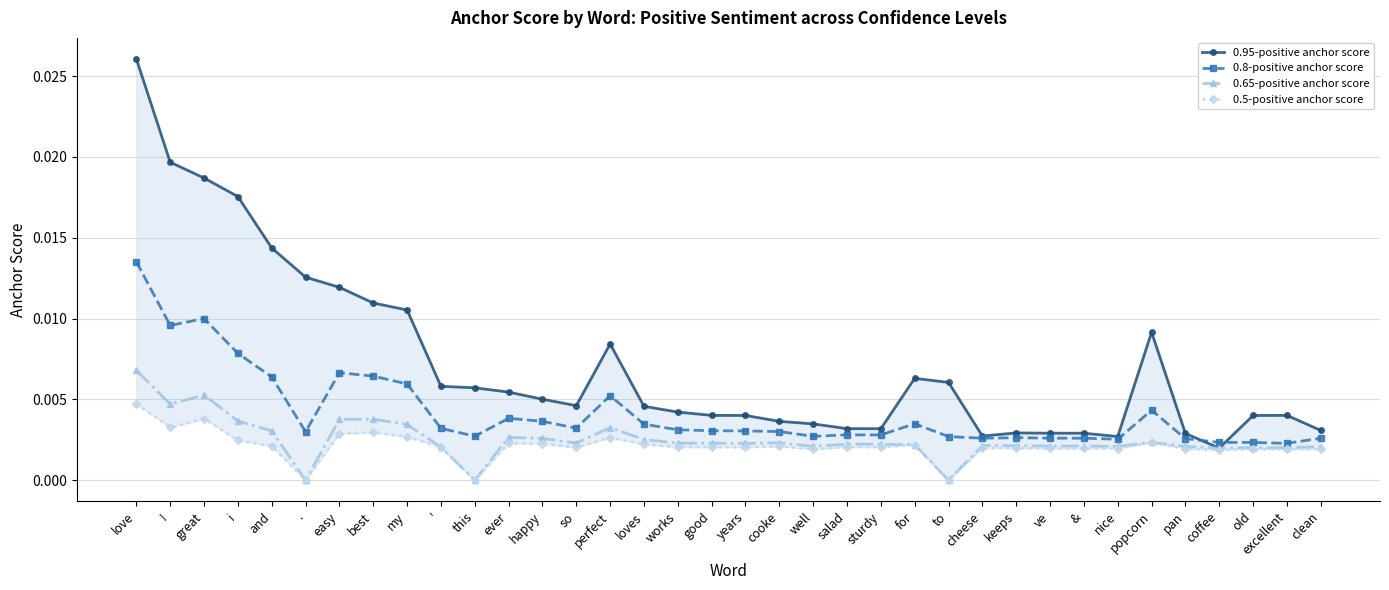

The 0.5-positive anchor score series shows 0.0 at good. True or false?

False